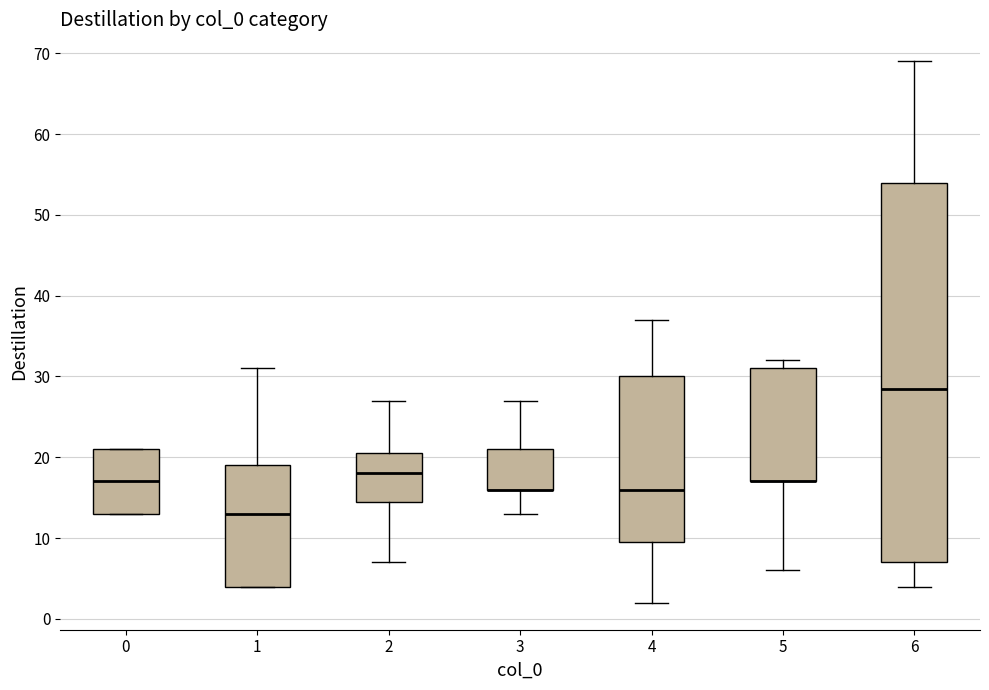

Where does the median line of the box at x = 1 sit on the y-axis? The values are not printed on the chart, so give them approximately, as read against the axis.

13